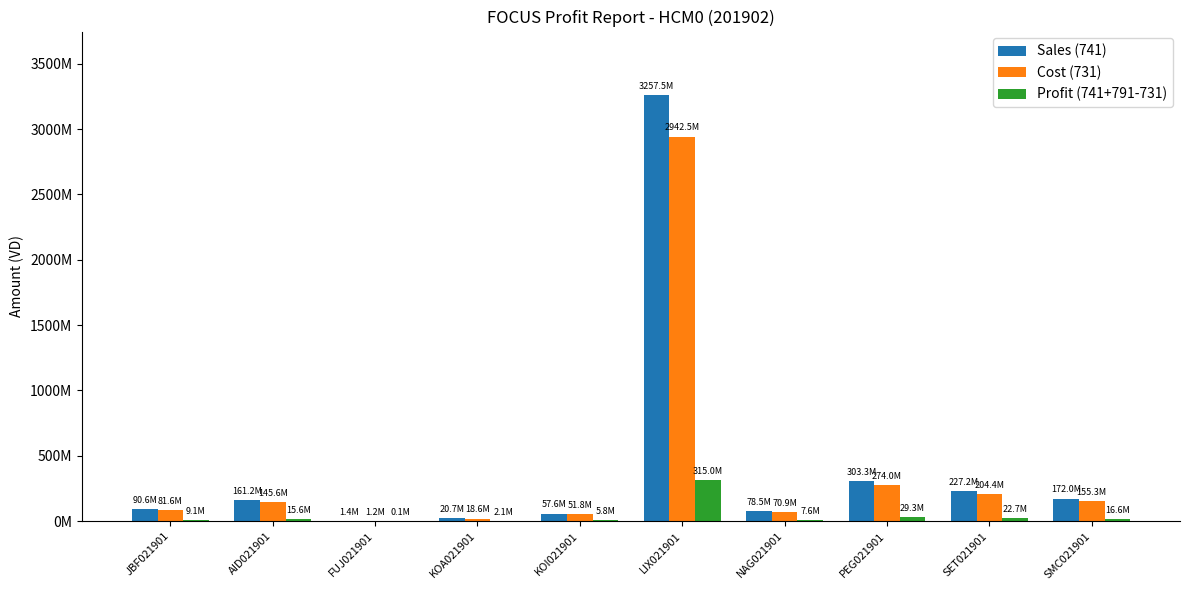

Are the bars horizontal?

No